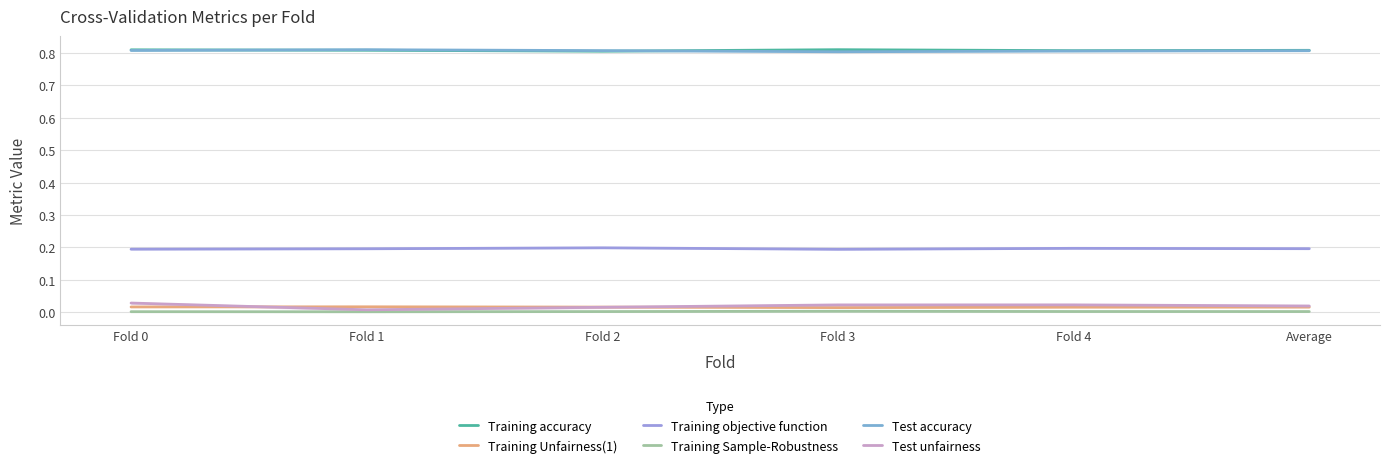

In Test unfairness, how many points are lower than both neighbors (excluding endpoints)?

1